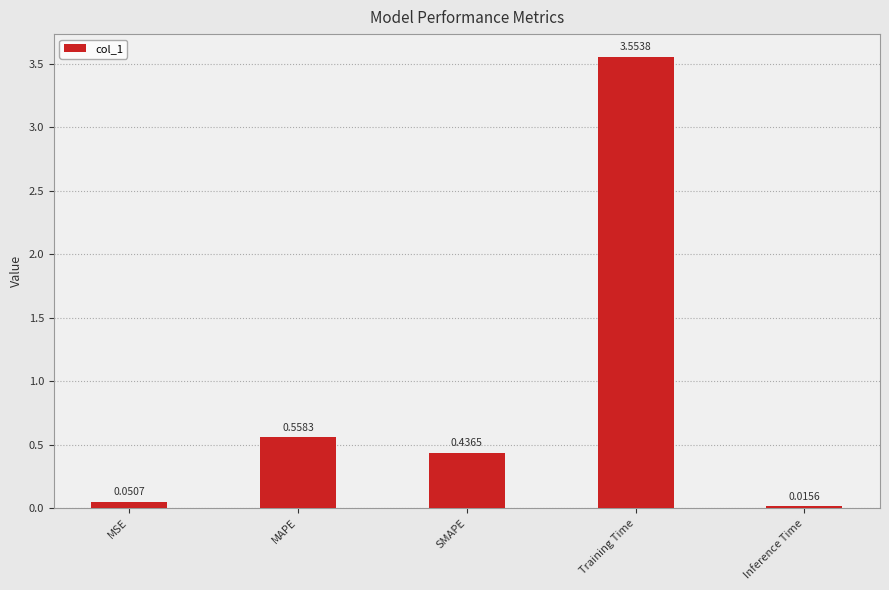

Between MAPE and Training Time, which is larger?

Training Time